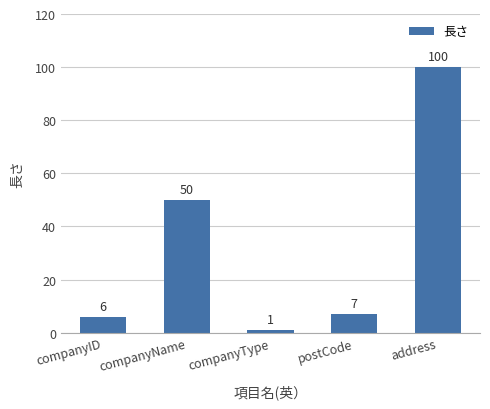

How many data points does each series have?

5